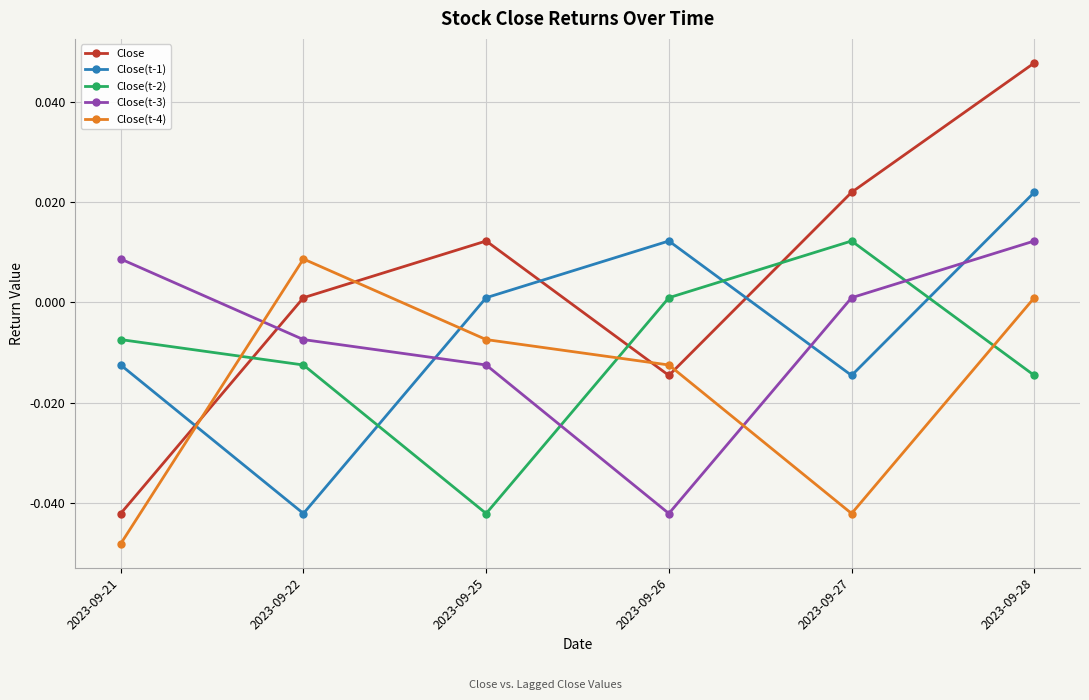

Which category has the highest value across all series?

2023-09-28